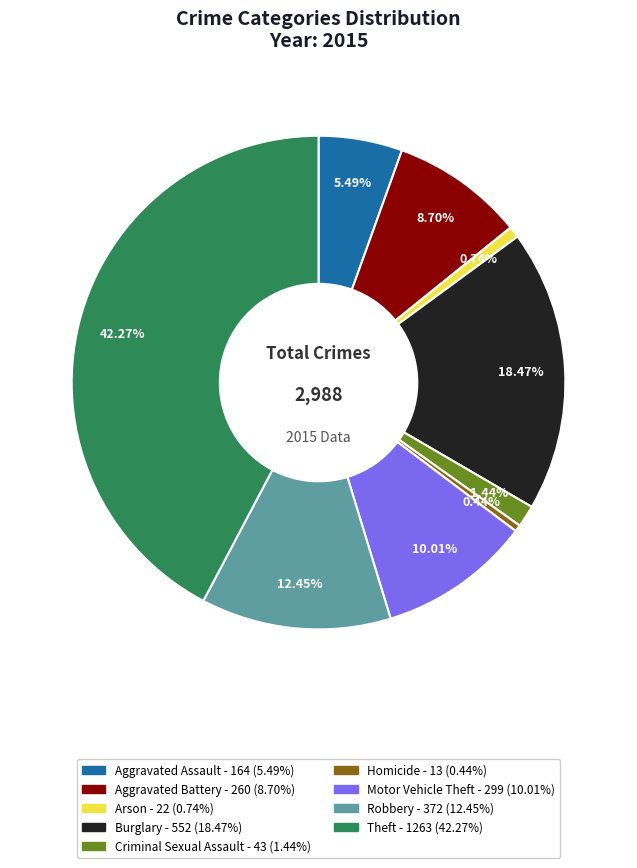

The Arson slice represents 8% of the pie. True or false?

False